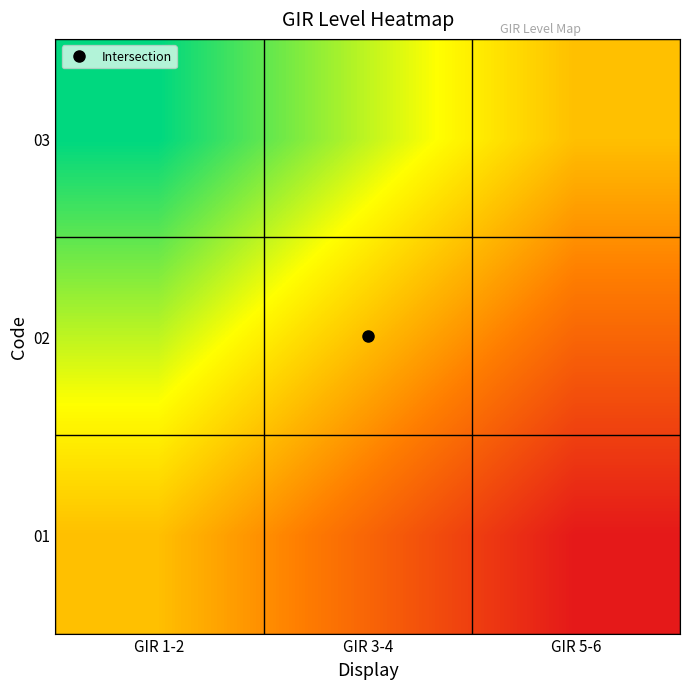

Reading left to right, transcribe all the data shown in this chart.

01: GIR 1-2=0.0	GIR 3-4=-0.5	GIR 5-6=-1.0
02: GIR 1-2=0.5	GIR 3-4=0.0	GIR 5-6=-0.5
03: GIR 1-2=1.0	GIR 3-4=0.5	GIR 5-6=0.0